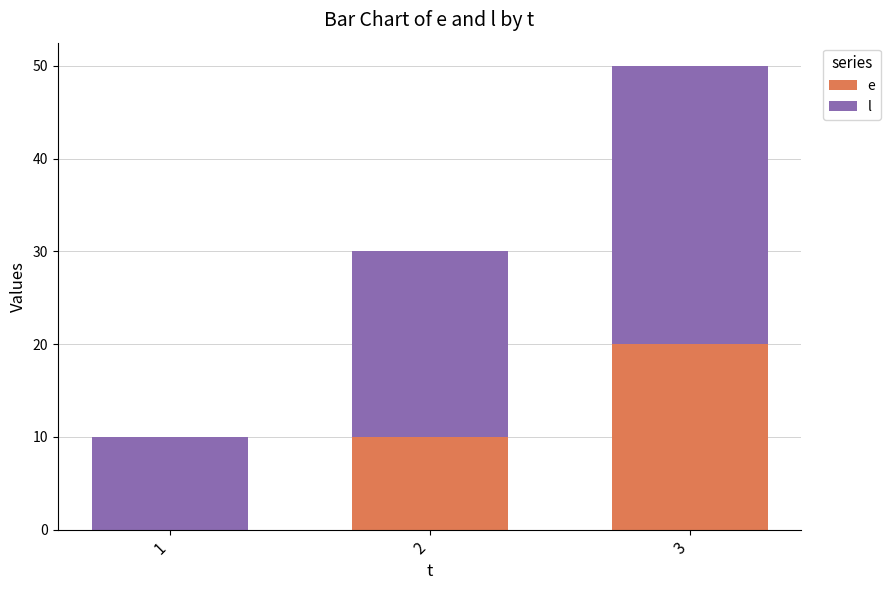

What is the total value across all series at 2?

30